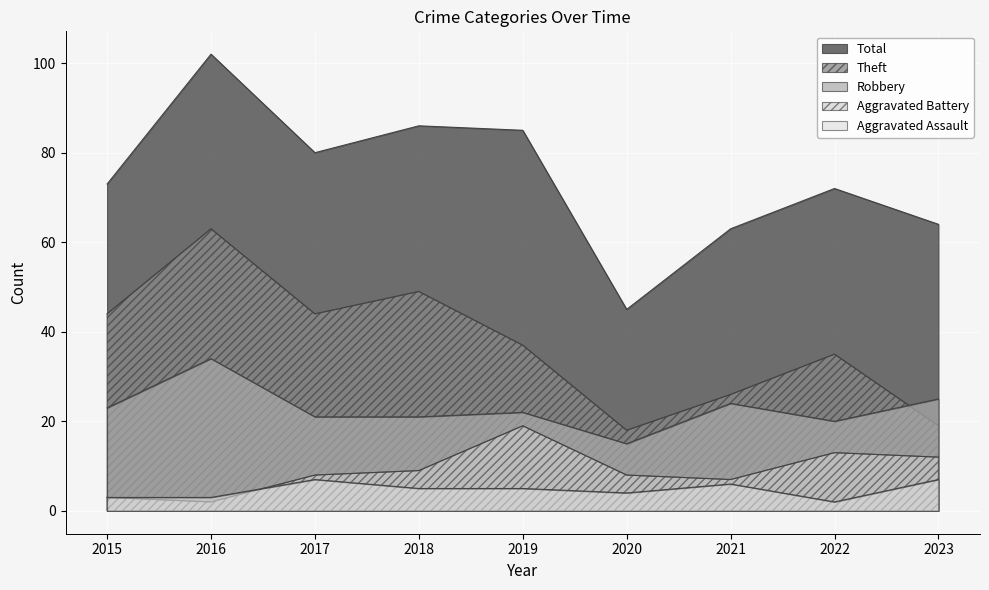

True or false: Theft has more than 0 points higher than both neighbors.

True